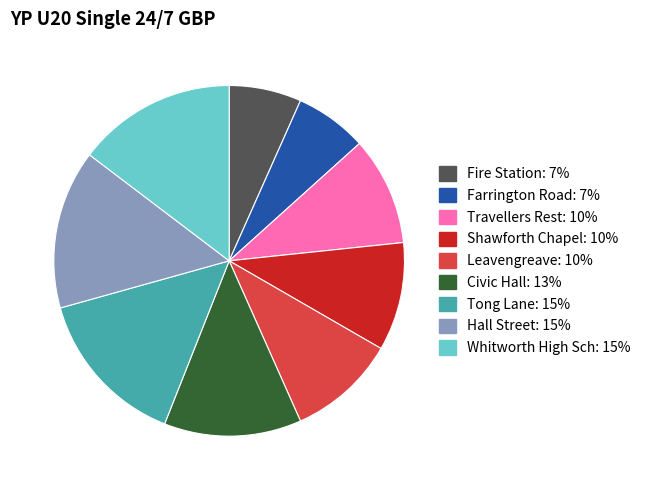

Does Travellers Rest represent more than half of the total?

No